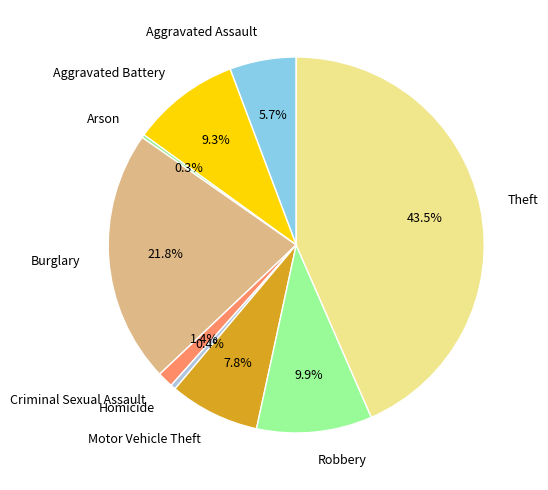

The Criminal Sexual Assault slice represents 1% of the pie. True or false?

True